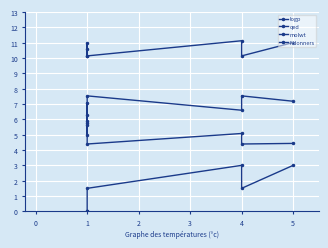

Rank the series by their maximum value, from highest to lowest.

molwt, qed, logp, Ndonners